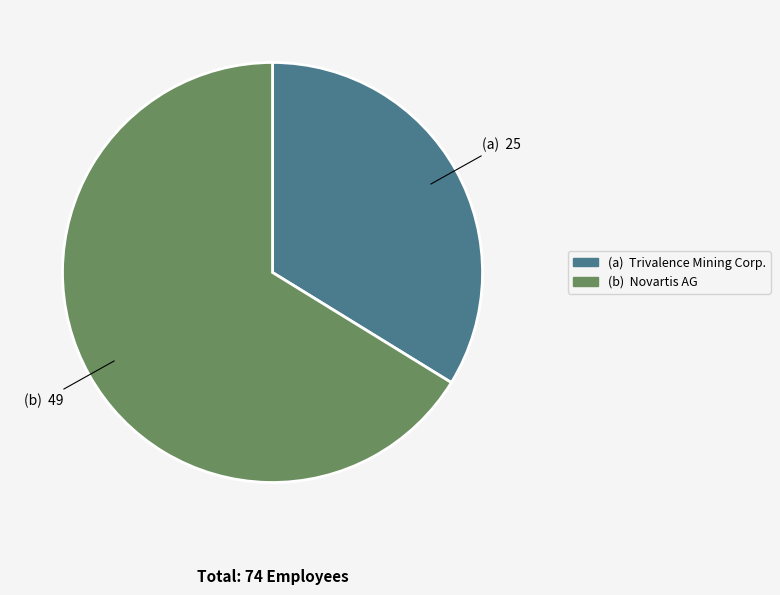

Is there any slice that represents more than half of the pie?

Yes